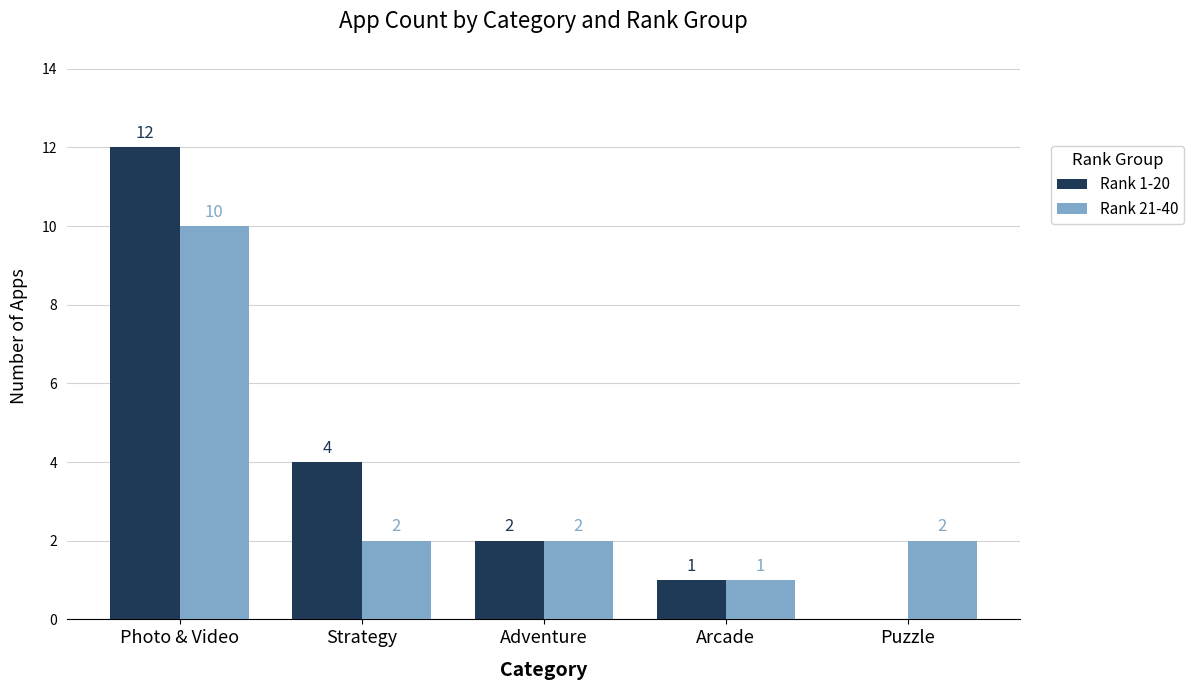

Where is Rank 1-20 nearest to the value 6?

Strategy